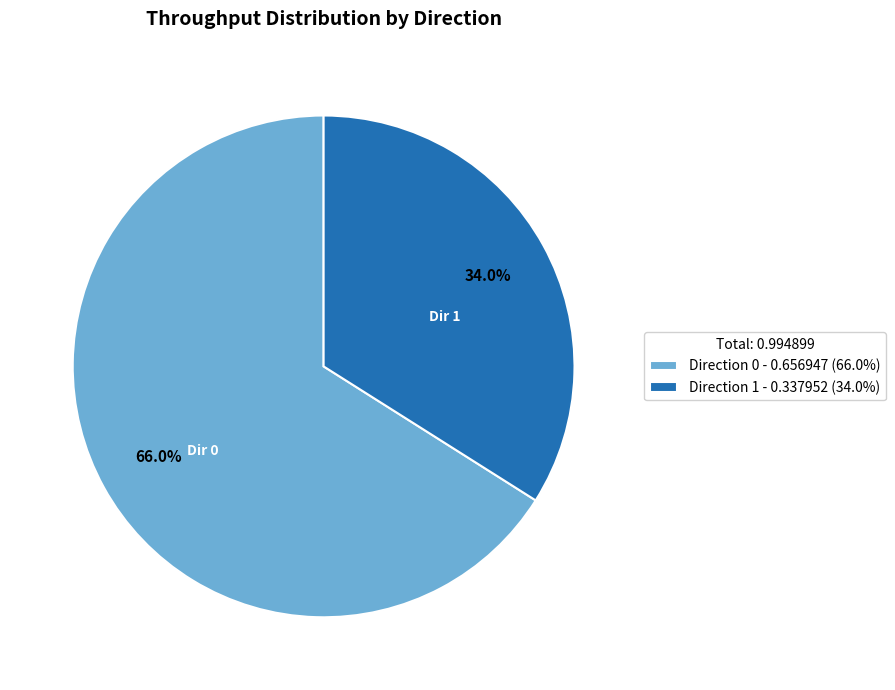

What is the majority slice?

Direction 0 - 0.656947 (66.0%)